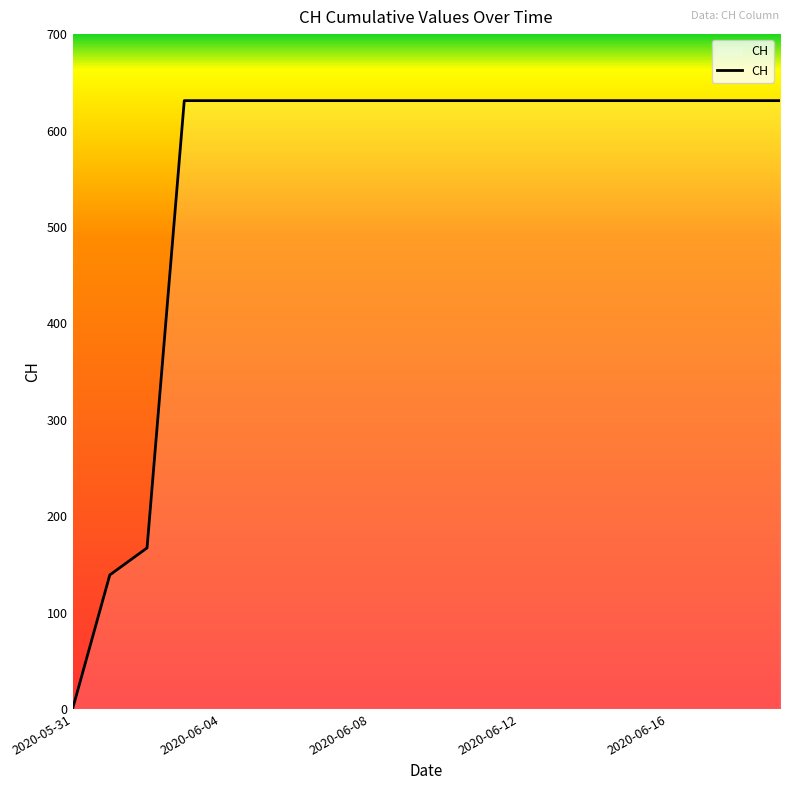

What is the greatest value displayed?

631